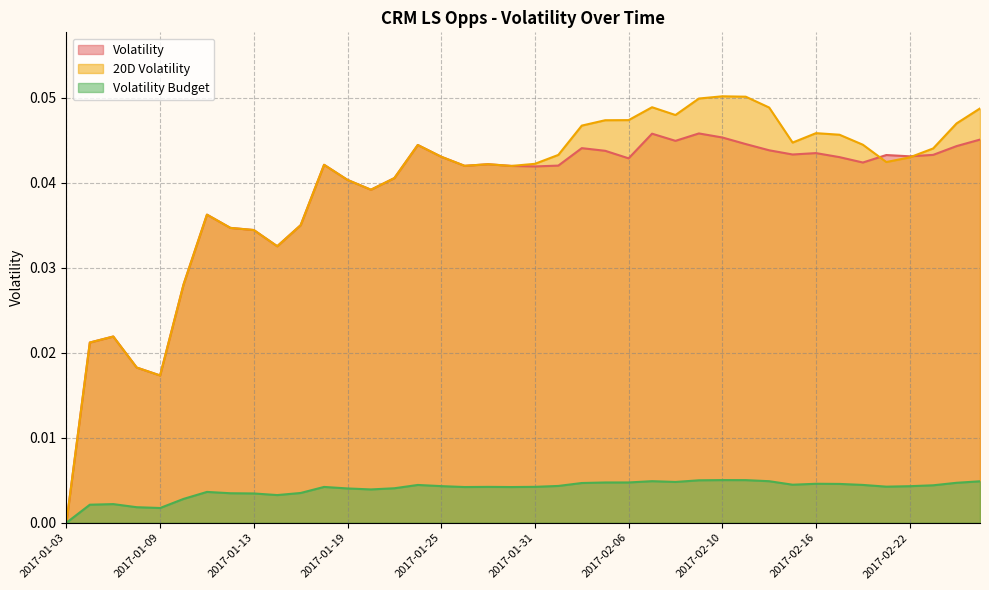

How many distinct data groups are displayed?

3